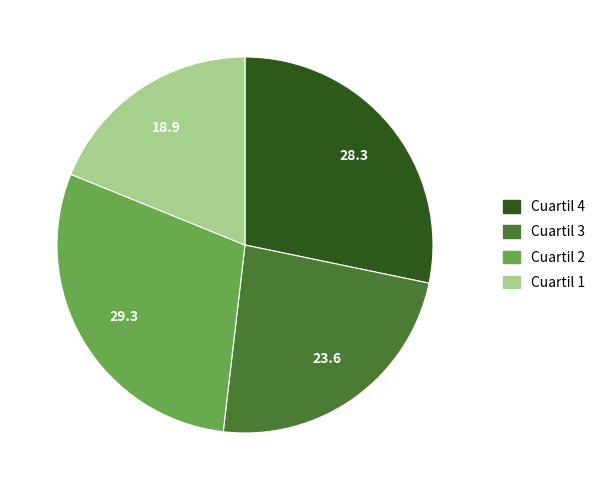

Is Cuartil 1 the majority of the pie?

No